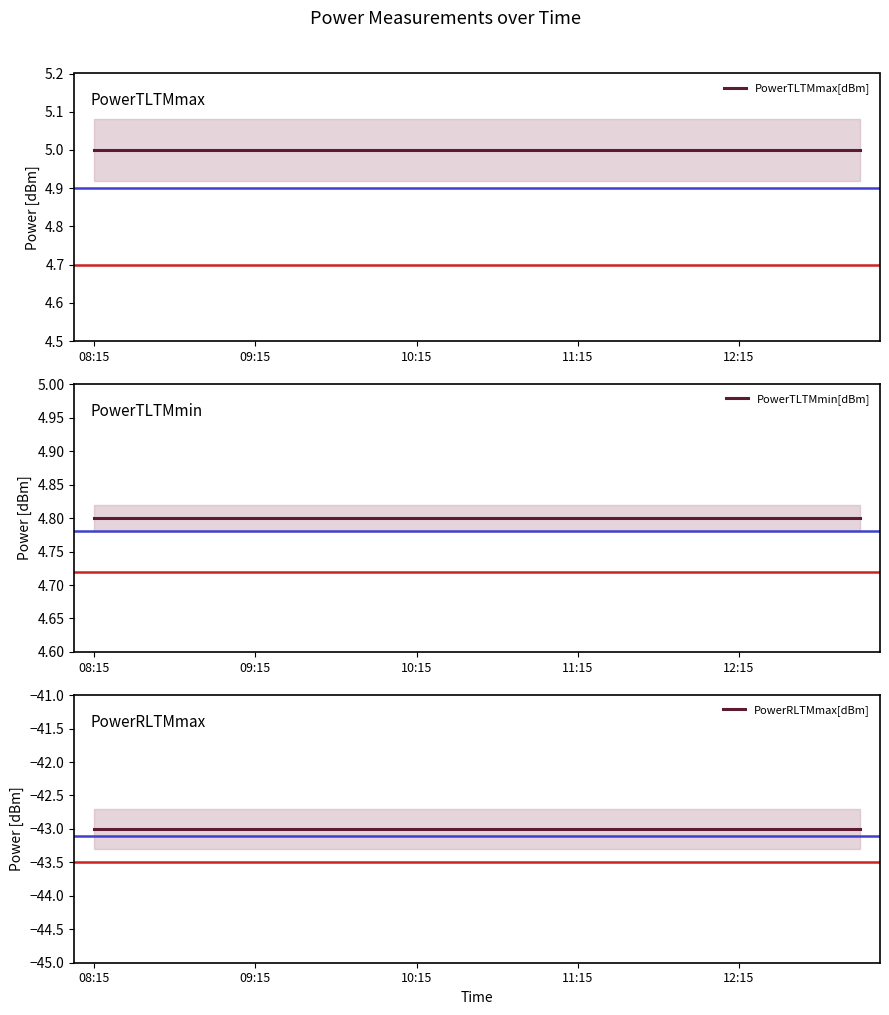

What is the lowest value of the PowerTLTMmin[dBm] series?

4.8